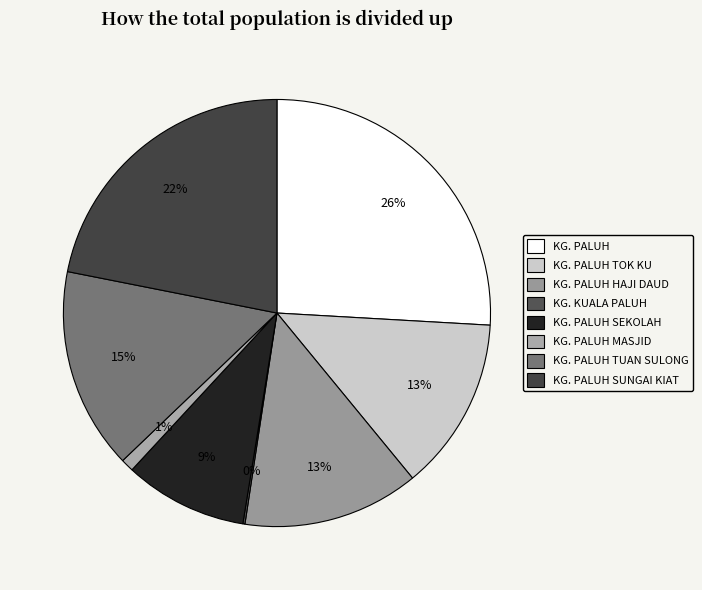

What is the largest slice in the pie chart?

KG. PALUH